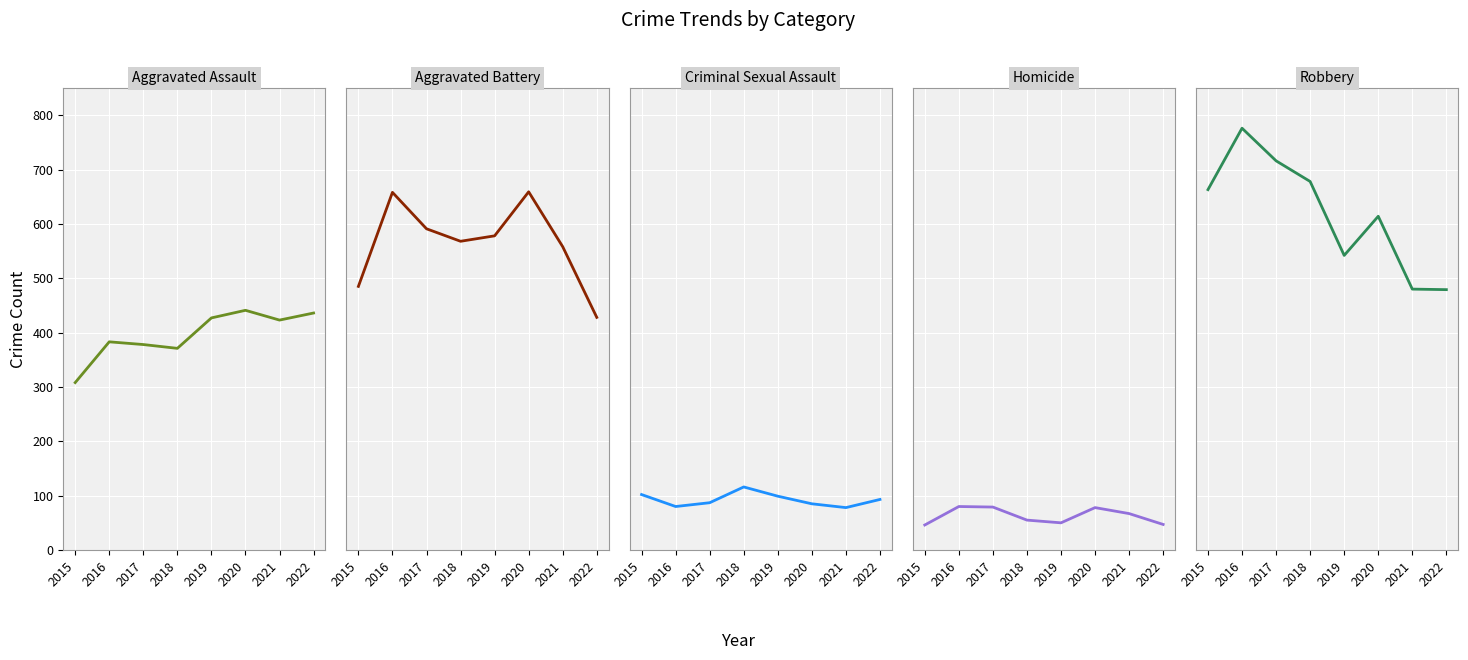

What is the greatest value displayed?

776